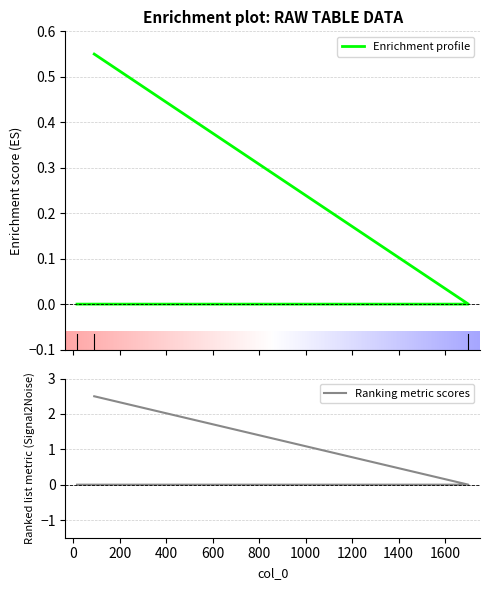

How many data points does each series have?

3